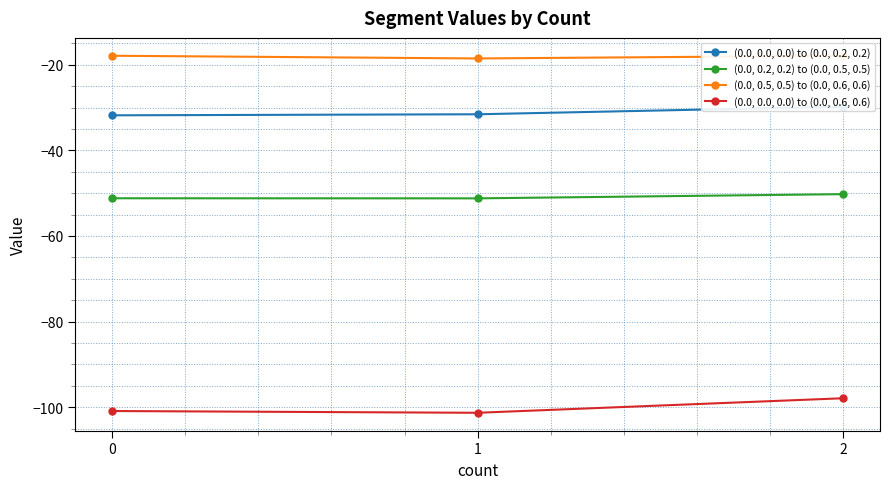

Between 2 and 0, which is larger?

2